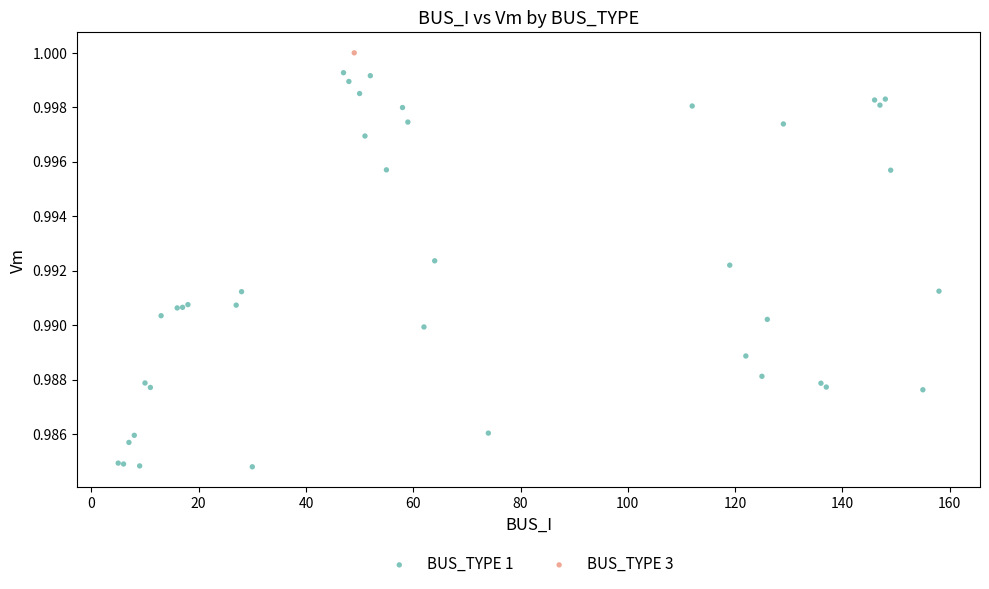

What are all the series names shown in the legend?

BUS_TYPE 1, BUS_TYPE 3